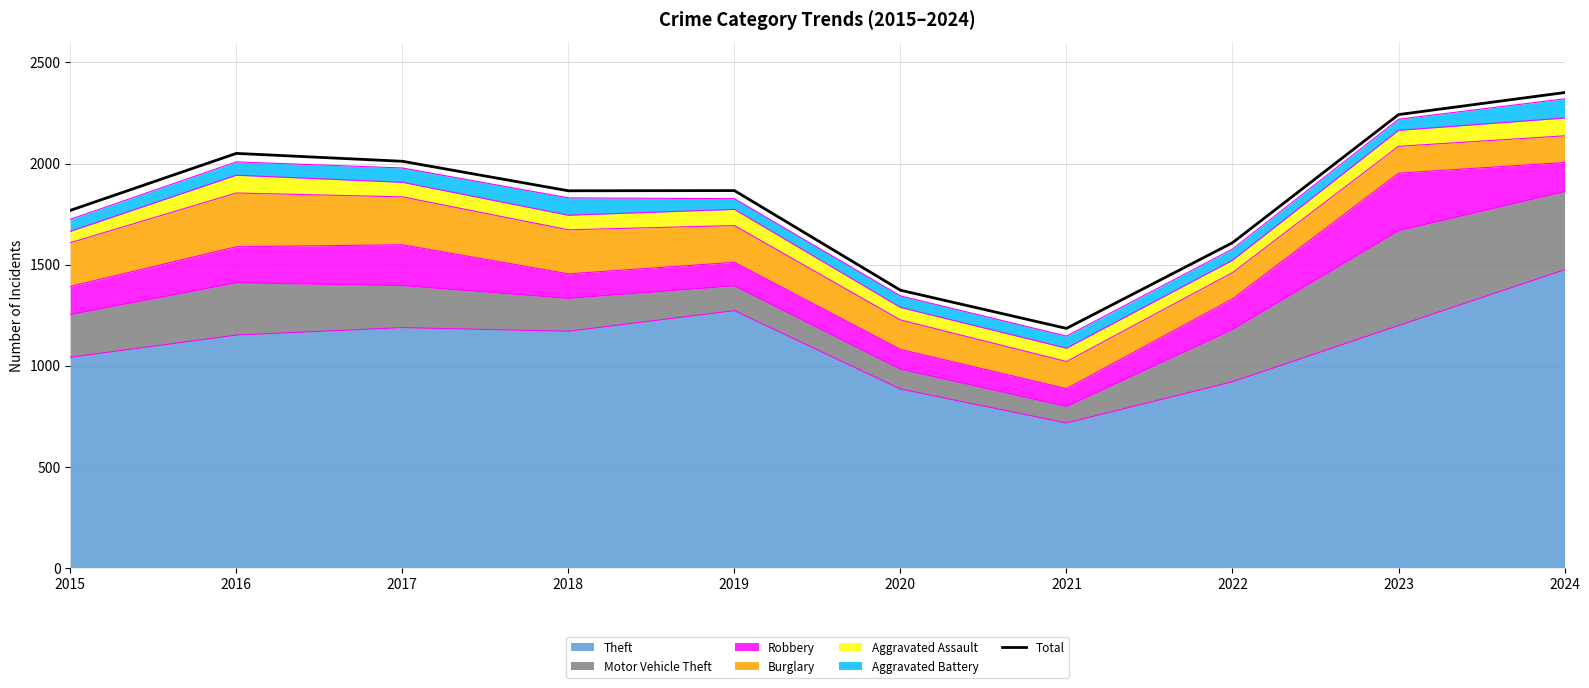

Rank the categories by value from highest to lowest.

2024, 2023, 2016, 2017, 2019, 2018, 2015, 2022, 2020, 2021